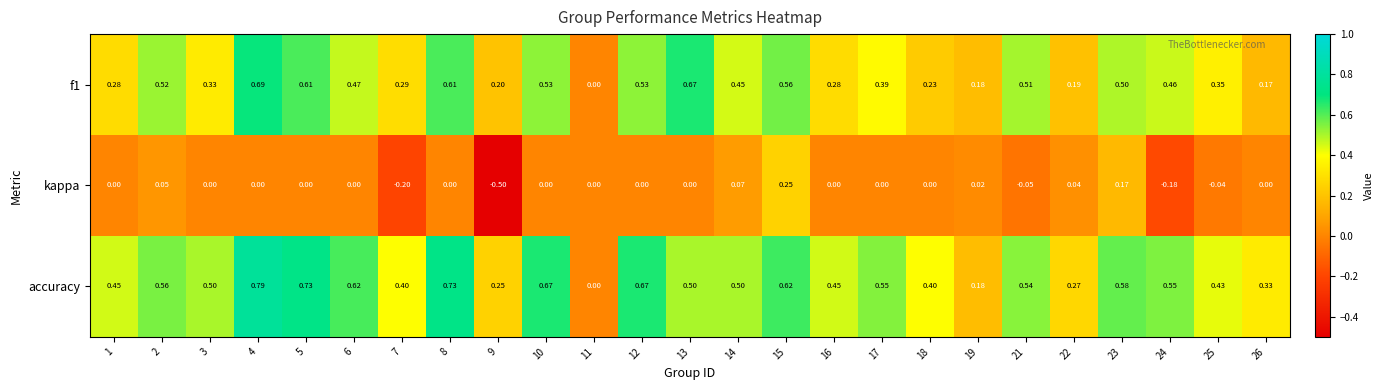

List the series in order of their peak value, lowest first.

kappa, f1, accuracy